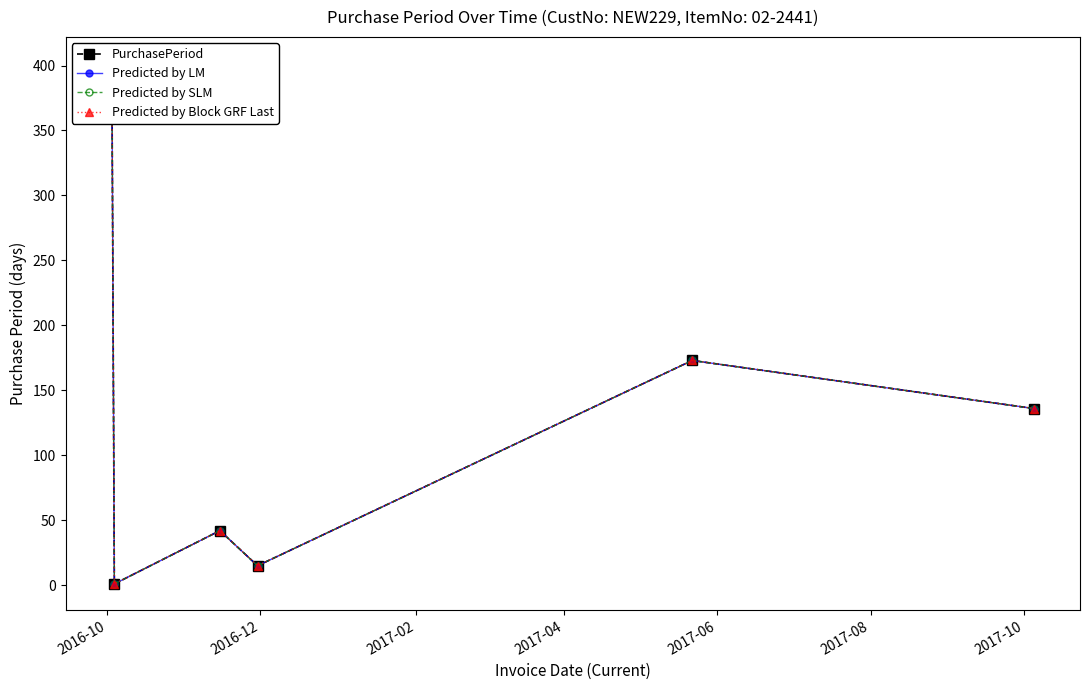

True or false: Predicted by LM and Predicted by SLM cross at least once.

False